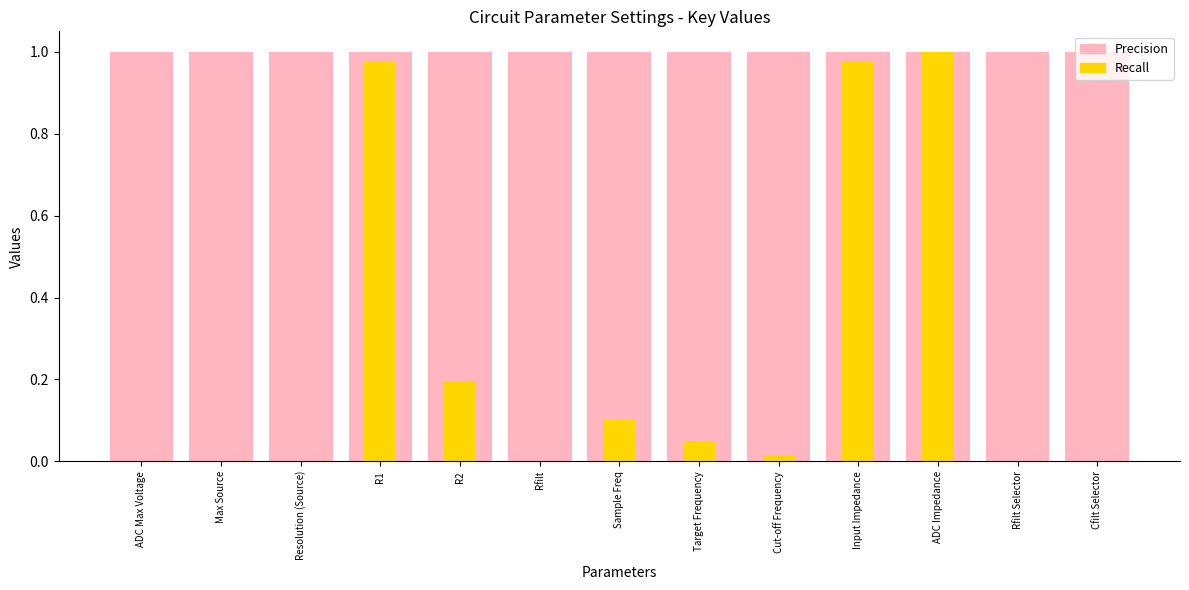

Which series has the widest spread of values?

Recall